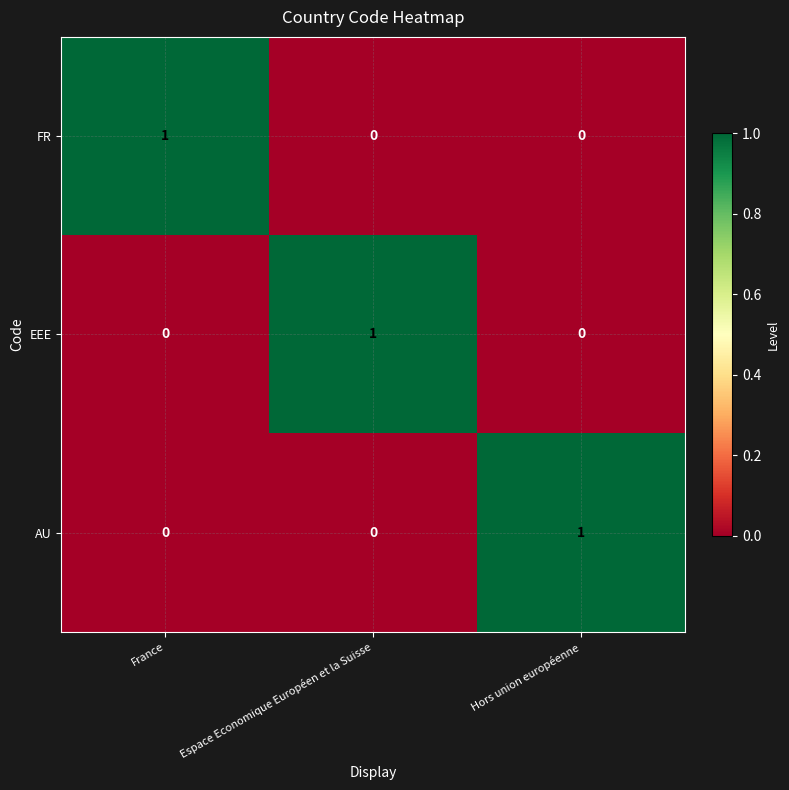

Count the FR values in the range 0 to 1.

3